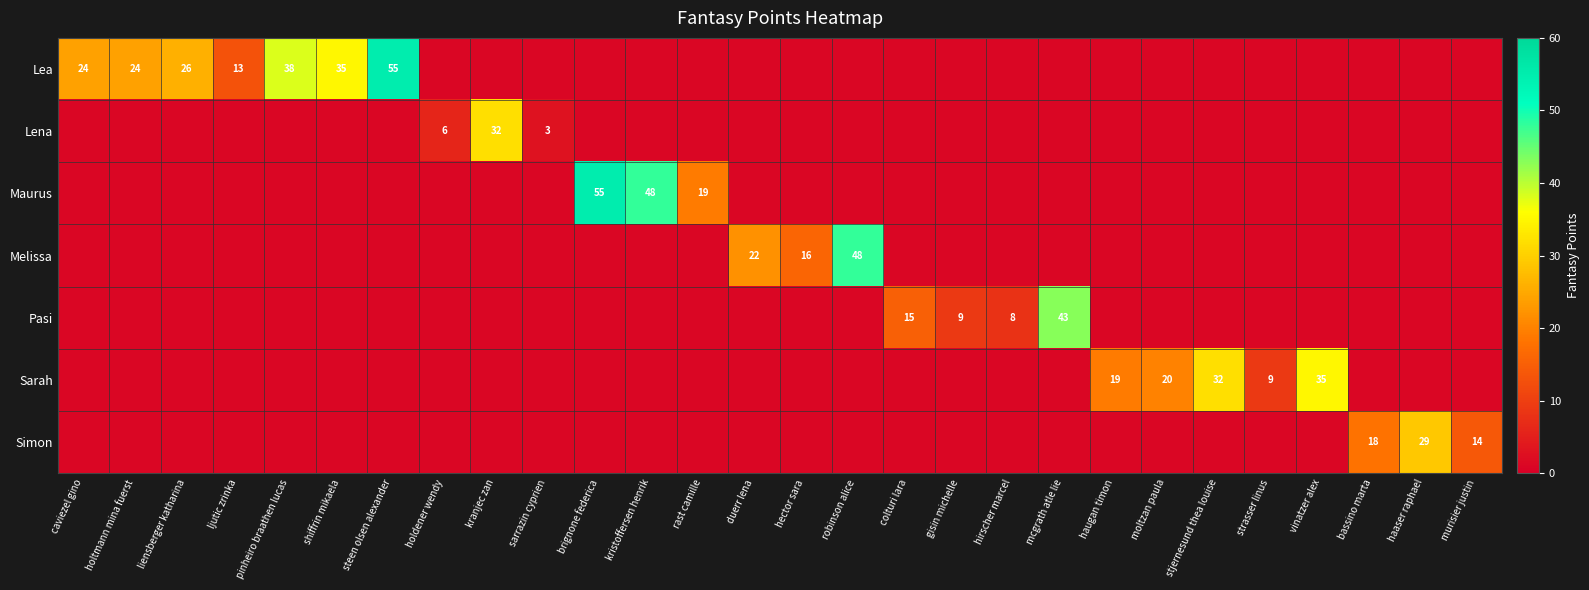

Which series has the largest range (max minus min)?

Lea